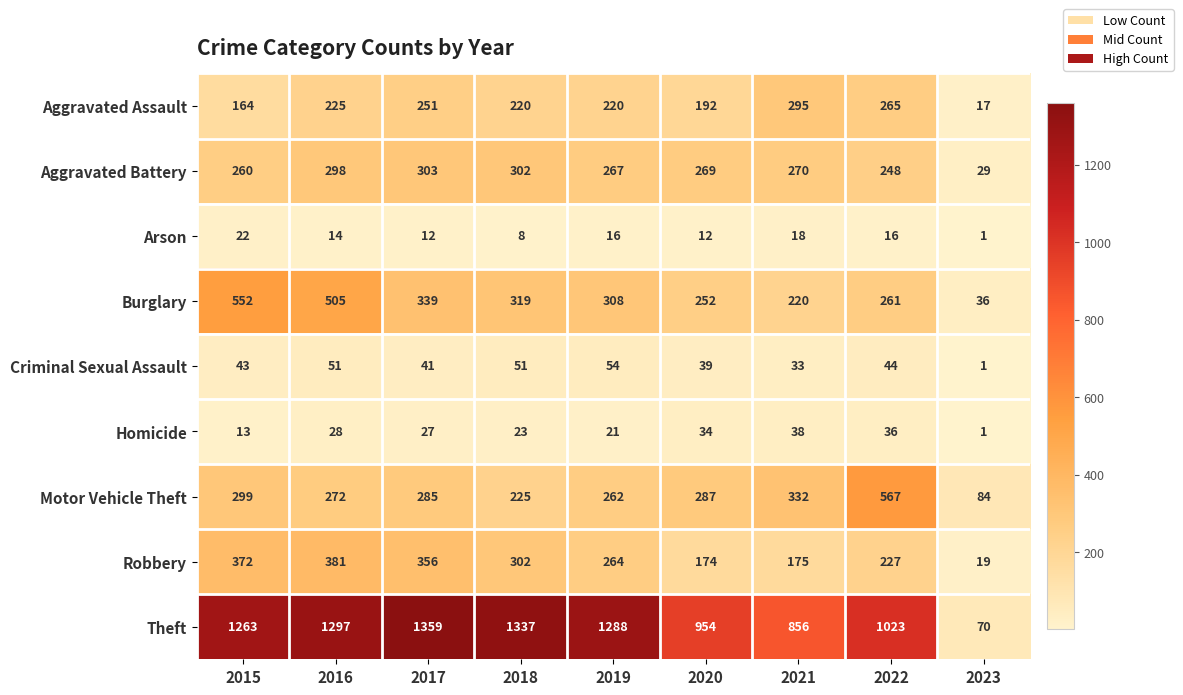

Which series changed the most between 2016 and 2021?

Theft